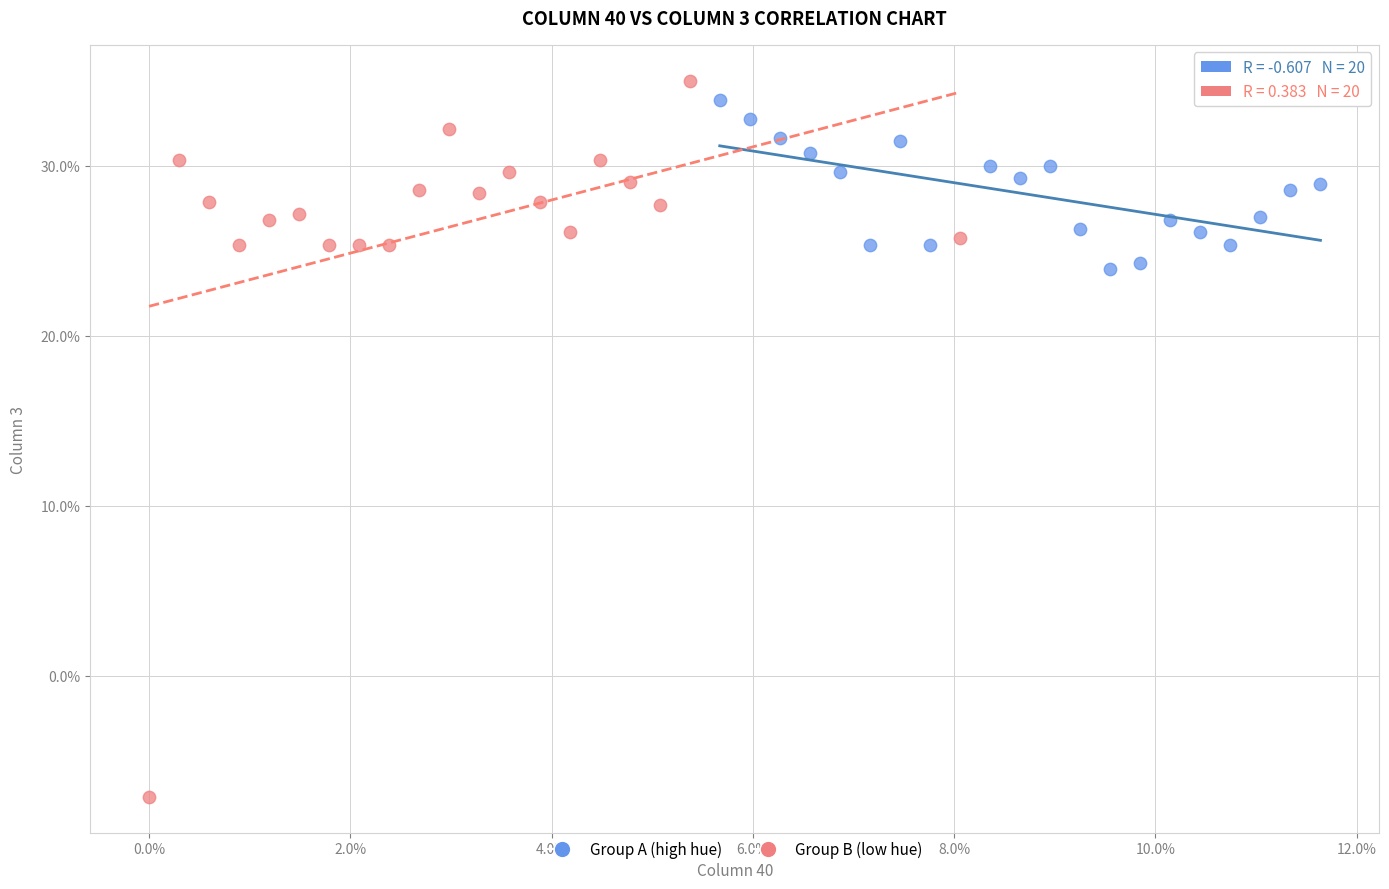

Which series has the widest spread of Y values?

Group B (low hue)